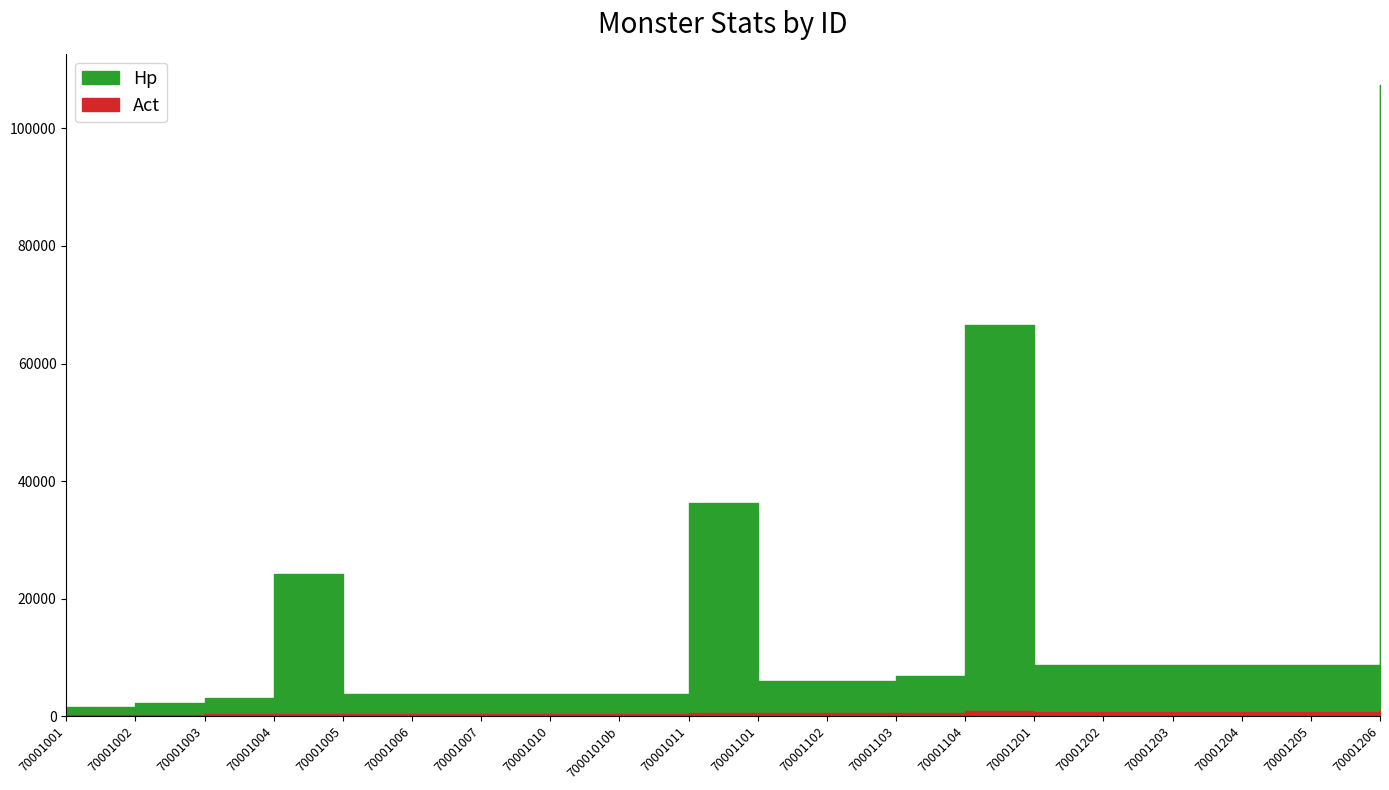

At which label does Hp first exceed 6804?

70001004